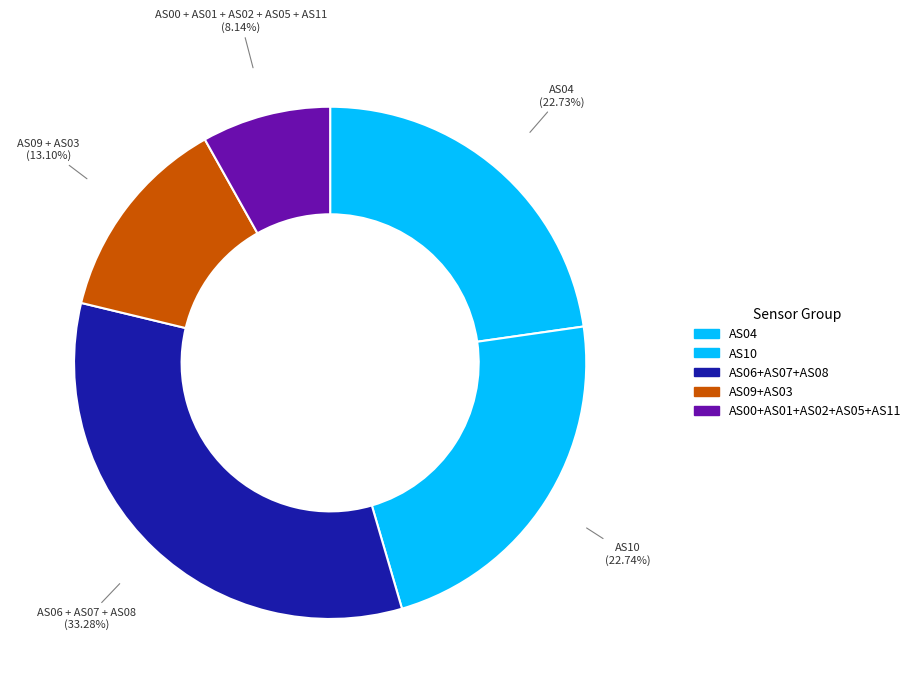

How many segments does this pie chart have?

5